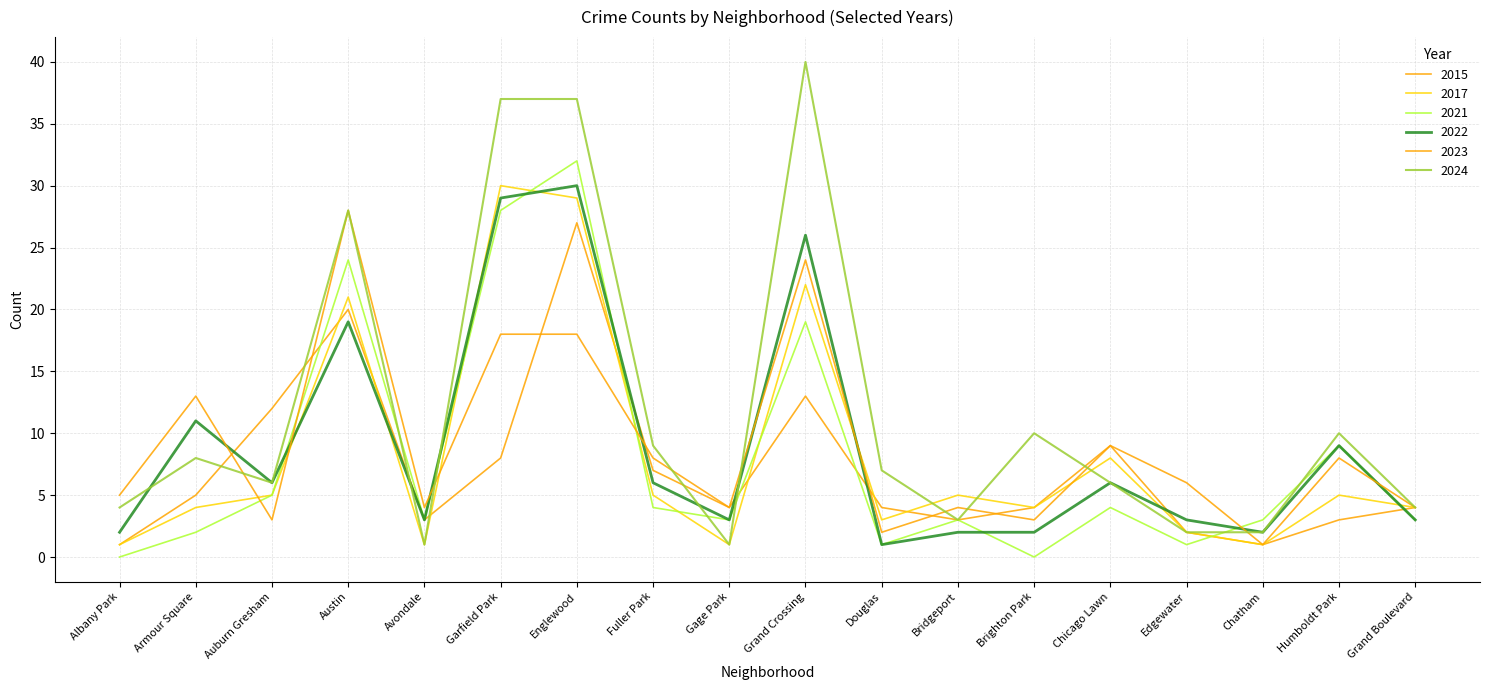

Which series has the largest range (max minus min)?

2024